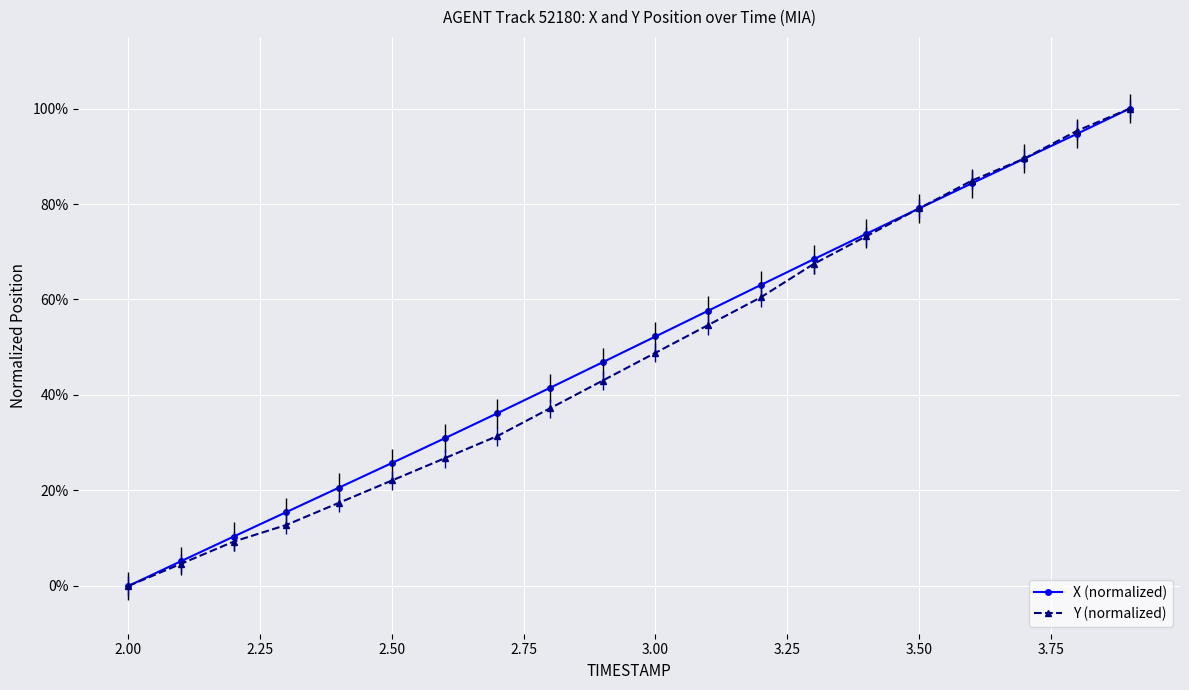

What are all the series names shown in the legend?

X (normalized), Y (normalized)